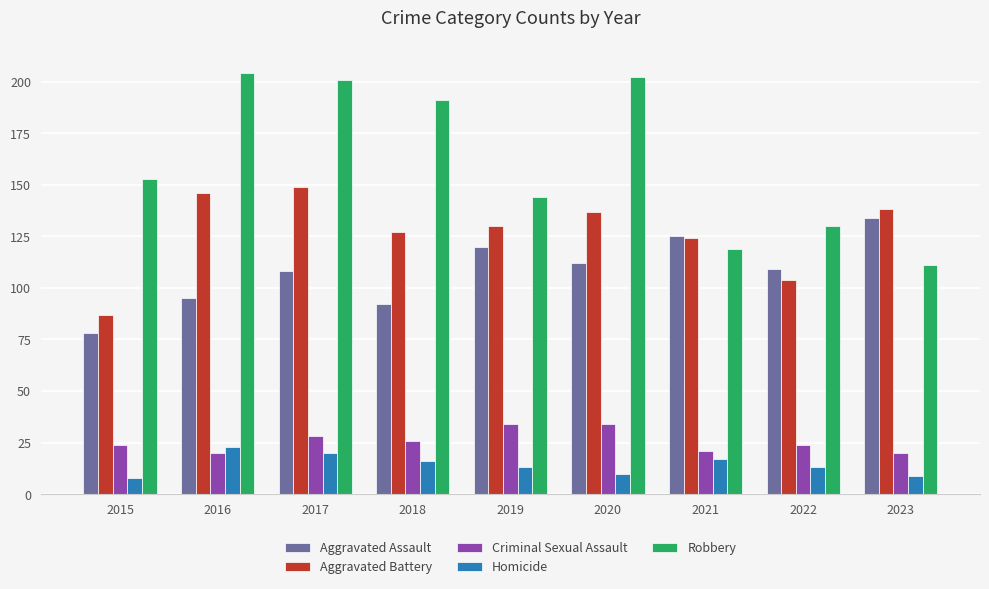

Does the chart contain stacked bars?

No